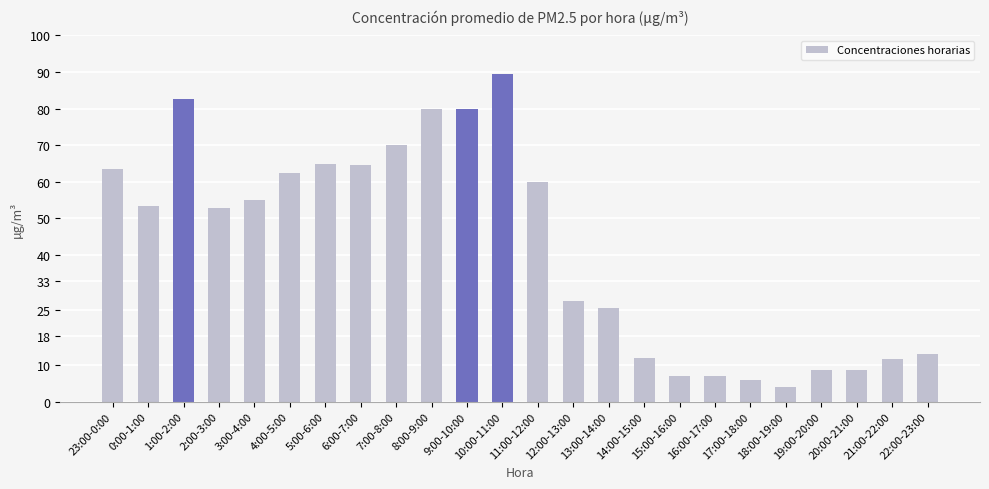

Is it true that the value at 0:00-1:00 is 53.5?

True